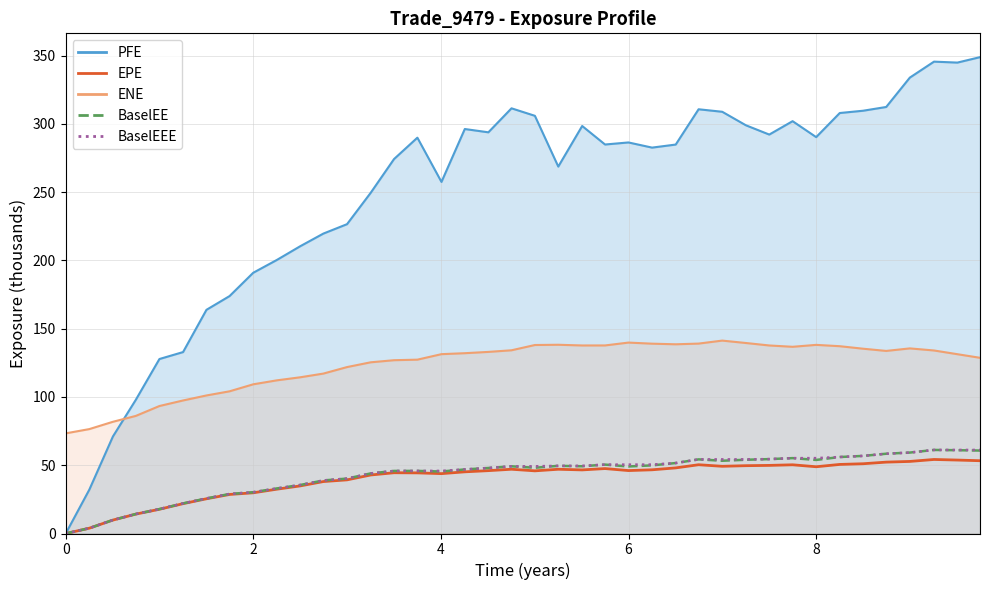

How many categories are shown in the chart?

40